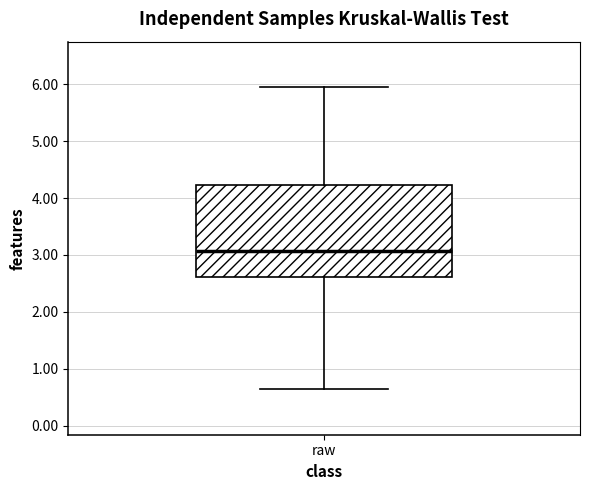

Where does the upper whisker of the box for raw end on the y-axis? The values are not printed on the chart, so give them approximately, as read against the axis.

6.0